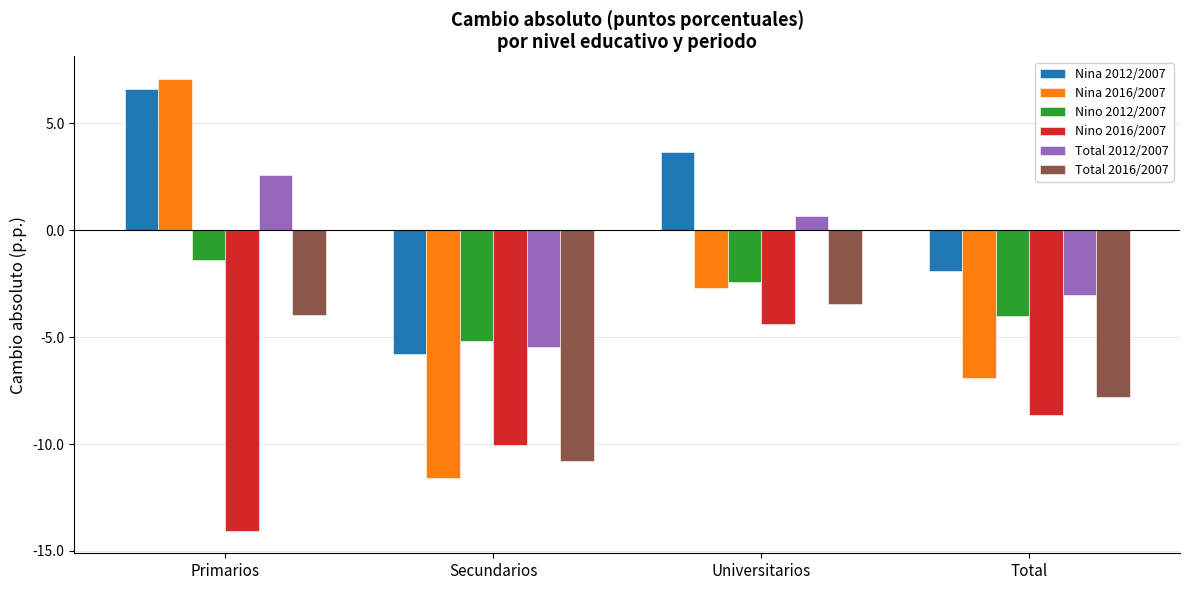

At which label does Total 2012/2007 reach its minimum?

Secundarios